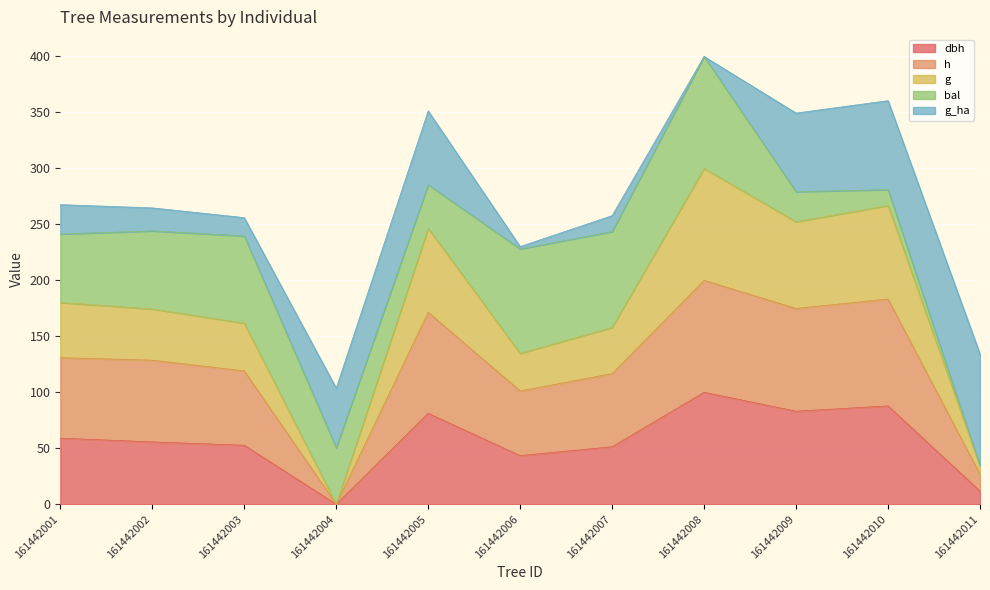

True or false: dbh has a value of 83.1 at 161442009.

True